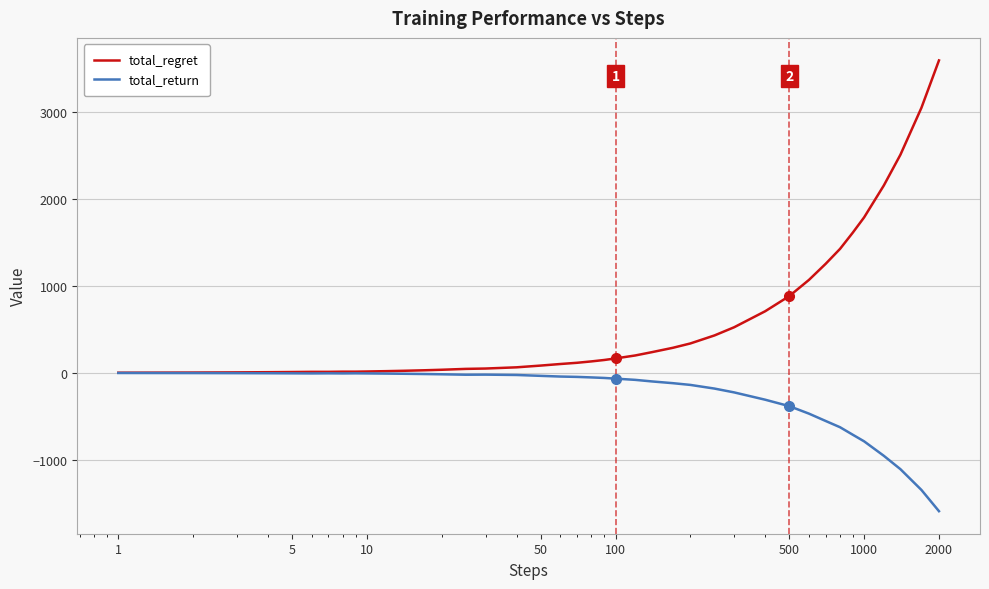

Rank the series by their maximum value, from highest to lowest.

total_regret, total_return